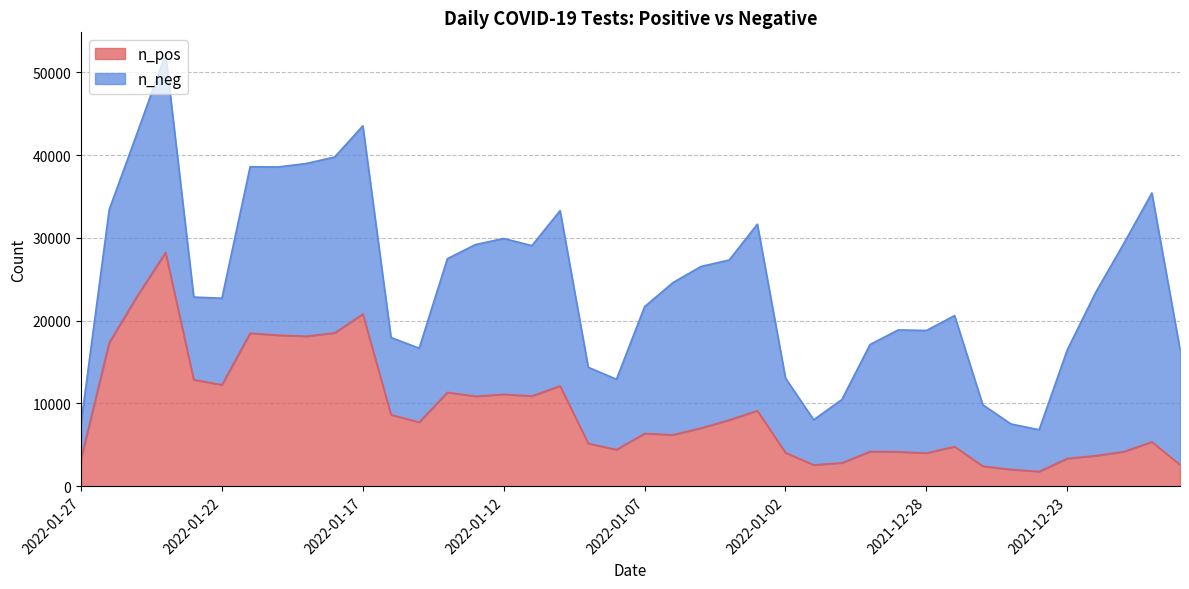

At which category does the chart reach its peak across all series?

2022-01-24